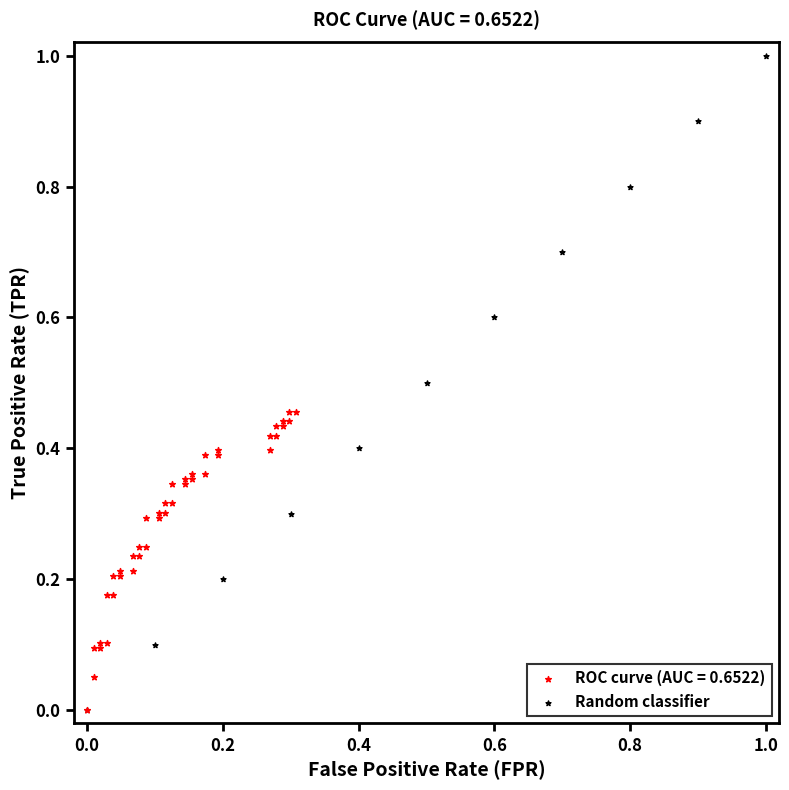

Which series has the widest spread of Y values?

Random classifier